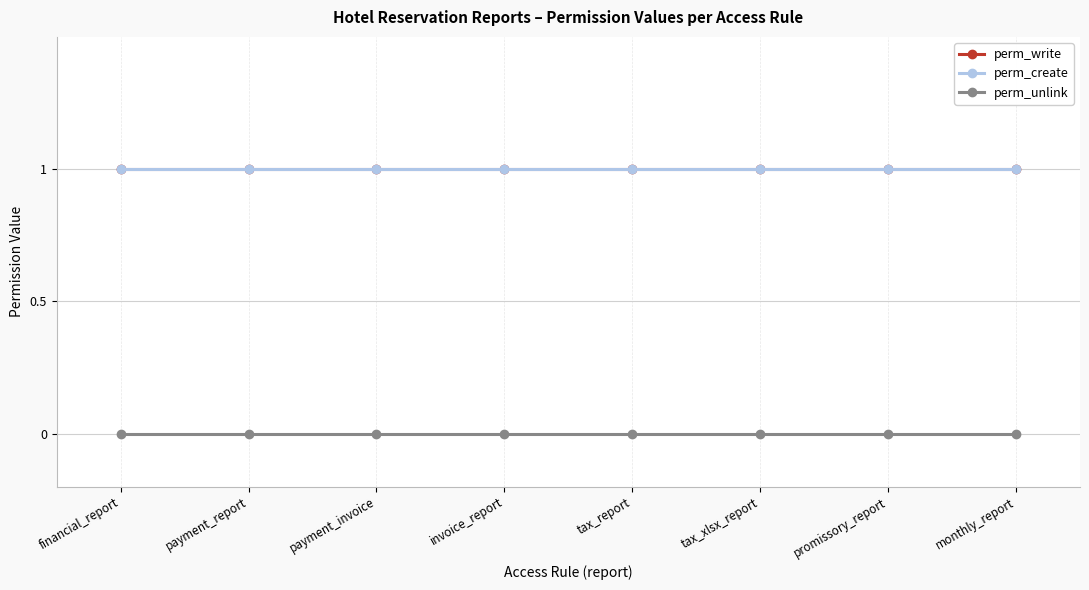

Does the chart display data point markers on the line(s)?

Yes